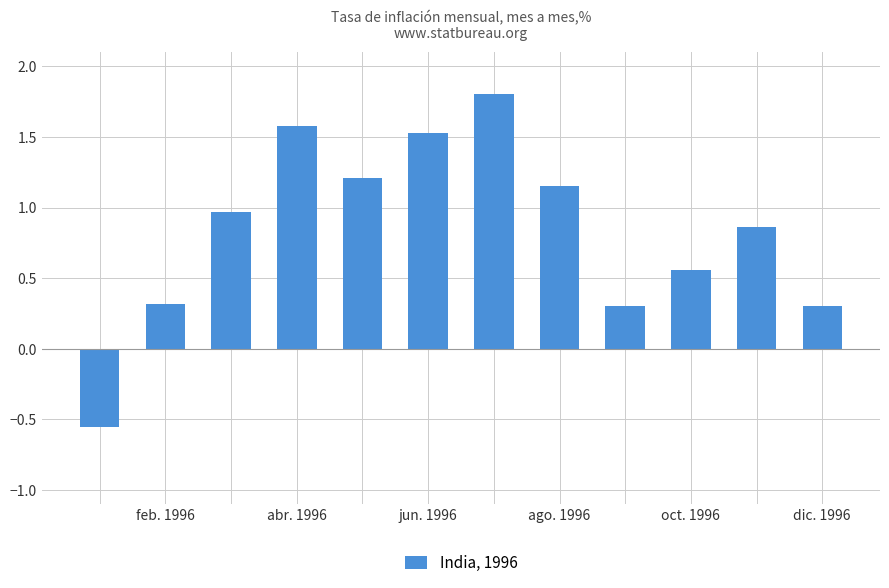

What is the greatest value displayed?

1.8